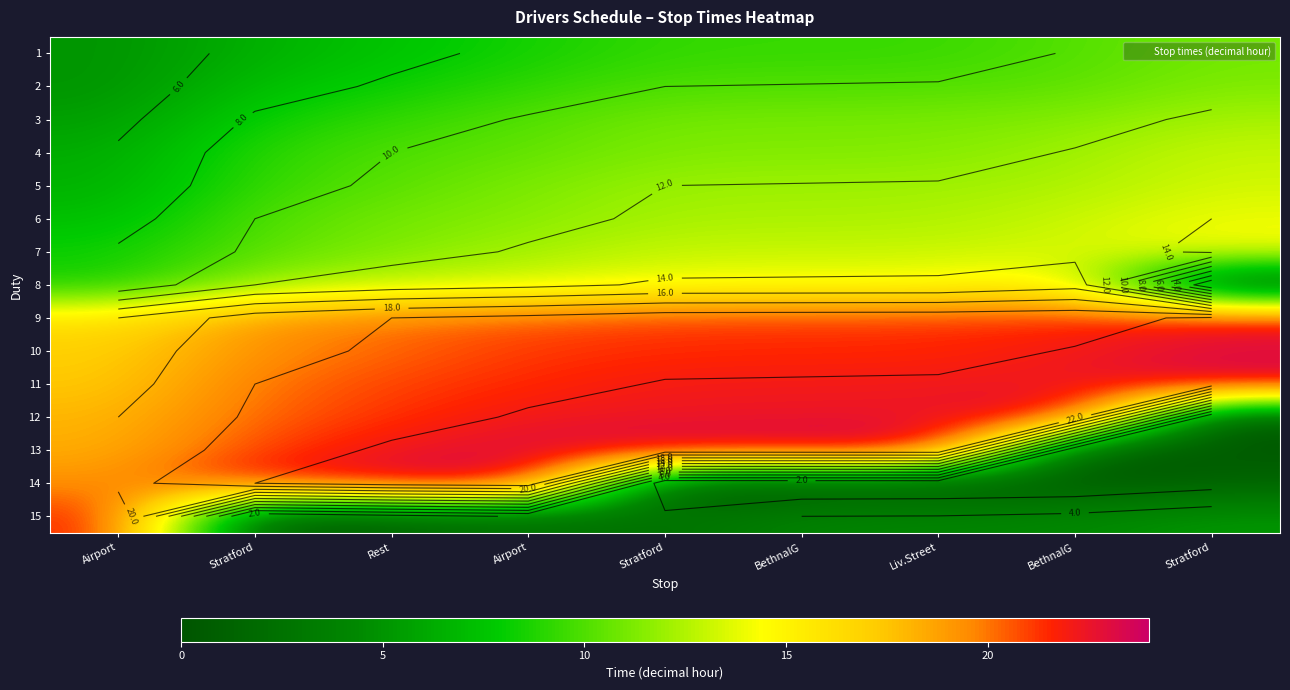

How many series are shown in this chart?

15